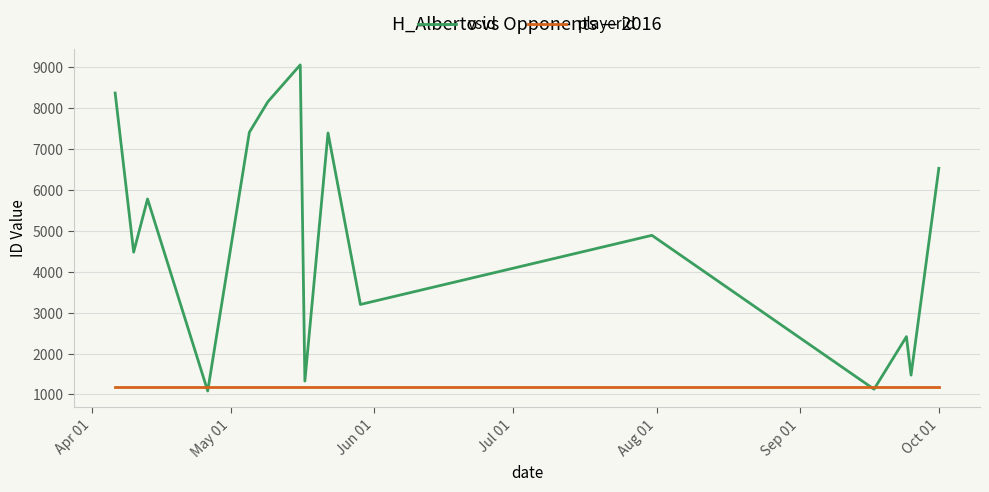

True or false: playerid and vsid cross at least once.

True